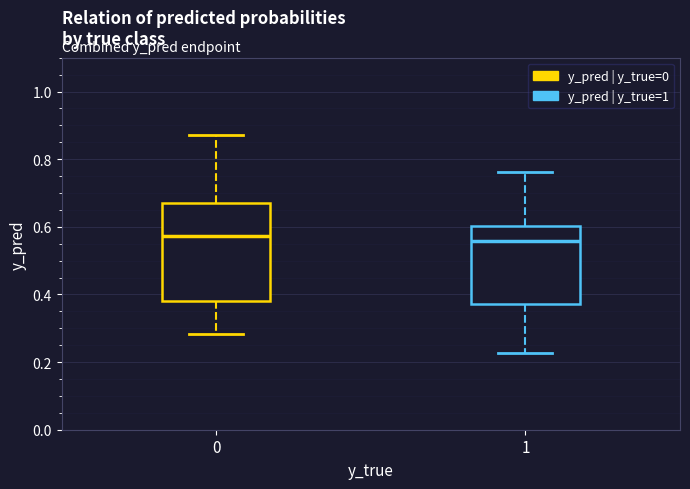

Reading left to right, read every box against the y-axis: the position of its median line, the range the box covers, and the ends of its whiskers. The values are not printed on the chart, so give them approximately, as read against the axis.

0: median 0.58, box 0.38 to 0.68, whiskers 0.28 to 0.88
1: median 0.56, box 0.38 to 0.60, whiskers 0.22 to 0.76